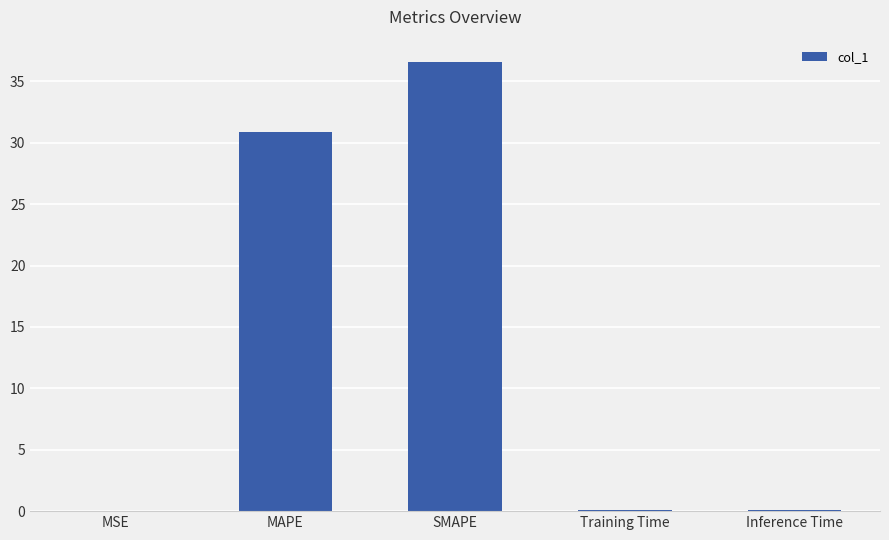

What is the maximum value shown in the chart?

36.6